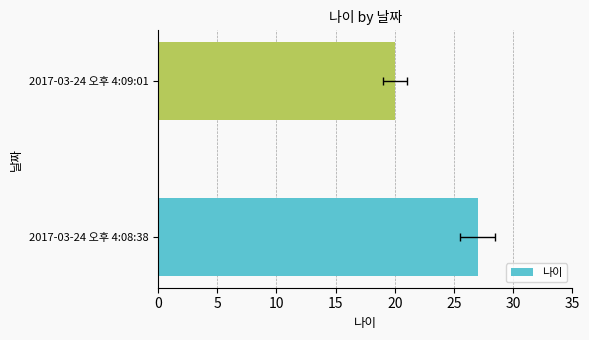

What is the value of the 1st bar from the left?

27